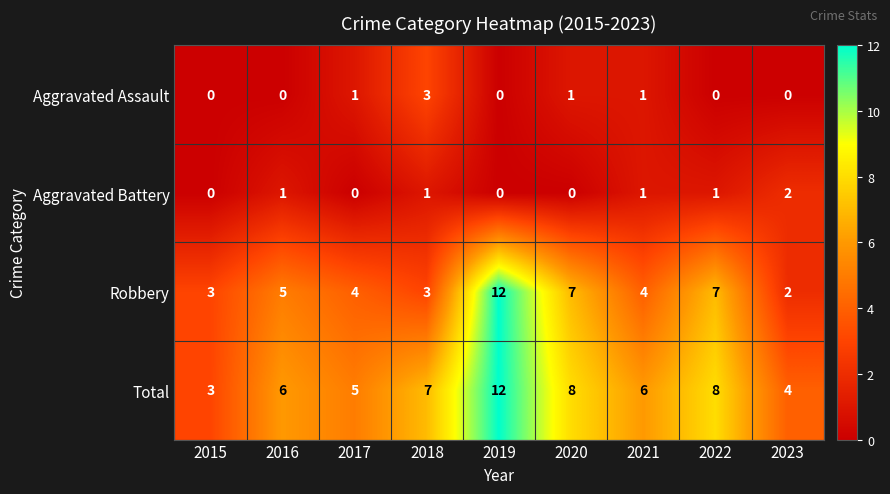

Which series has the largest total across all categories?

Total